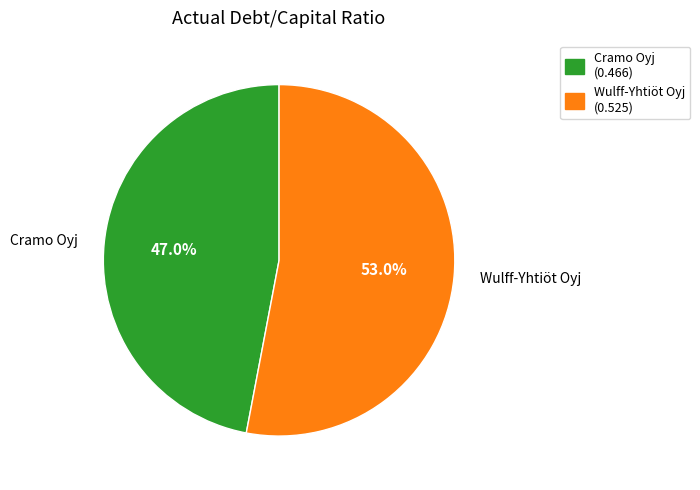

Which has a higher value, Cramo Oyj or Wulff-Yhtiöt Oyj?

Wulff-Yhtiöt Oyj